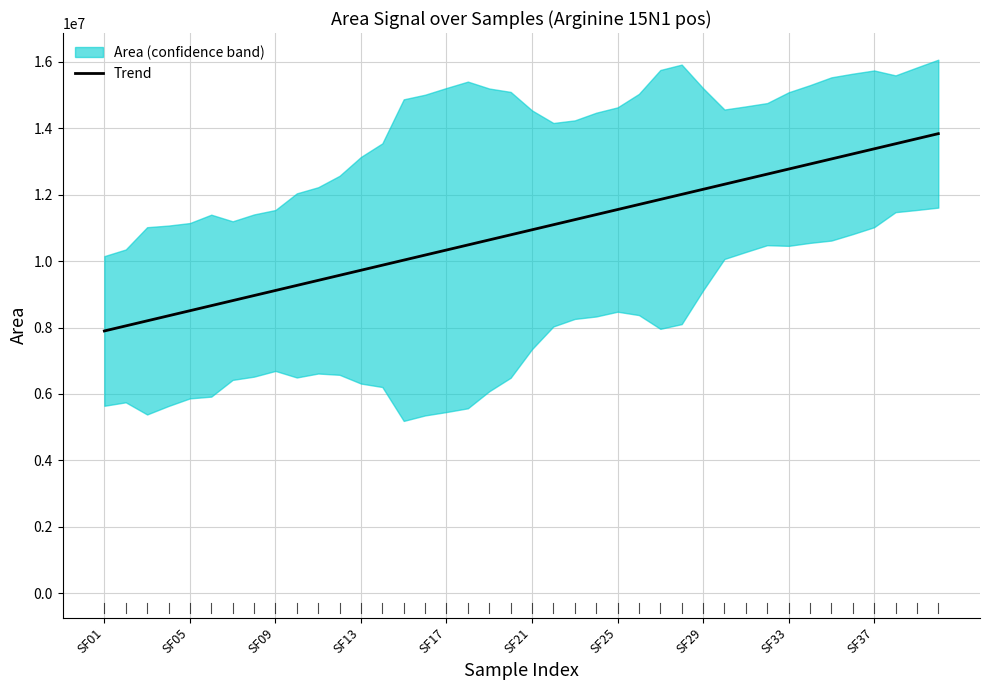

What is the value of the 17th point from the left?

10333251.2